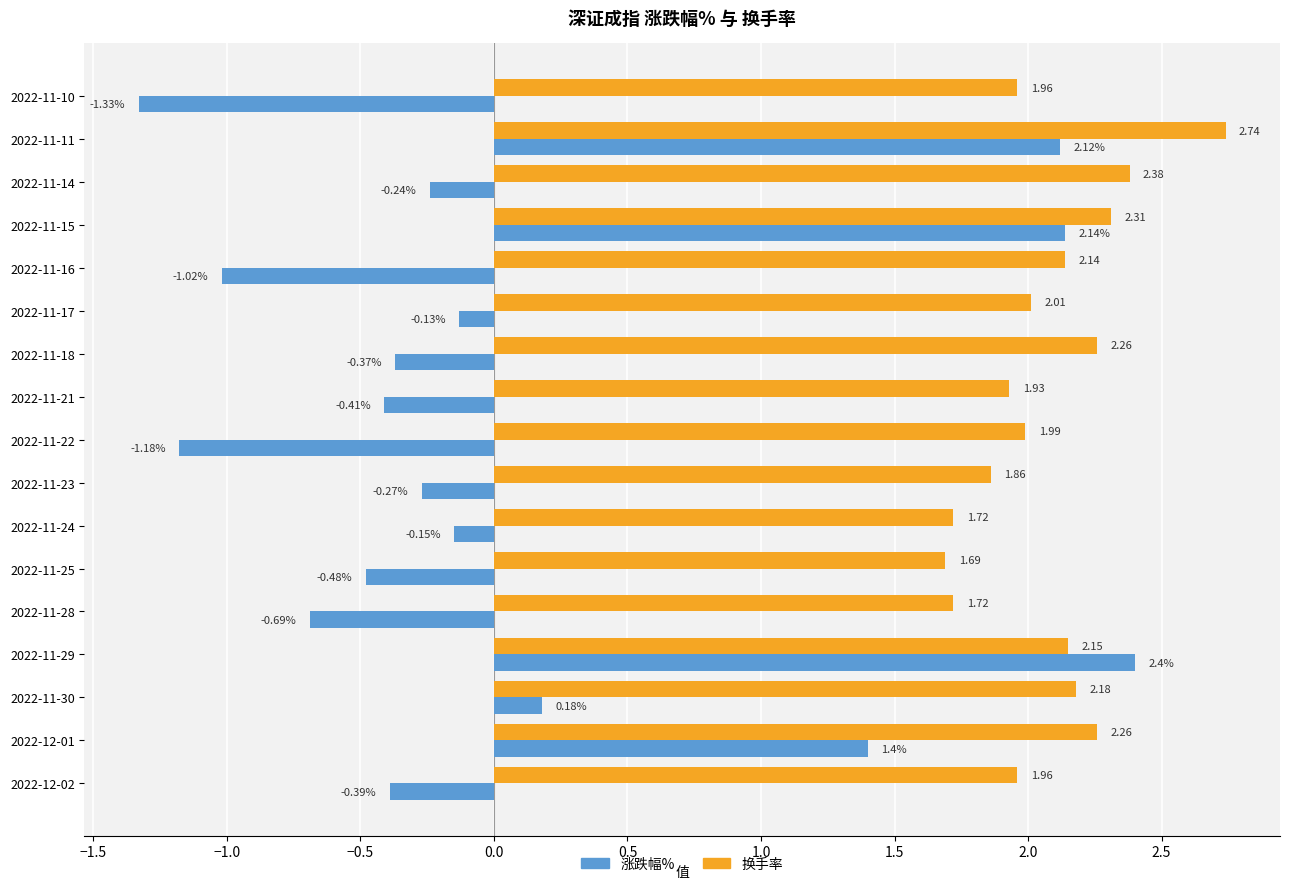

List the series in order of their overall mean, highest first.

换手率, 涨跌幅%